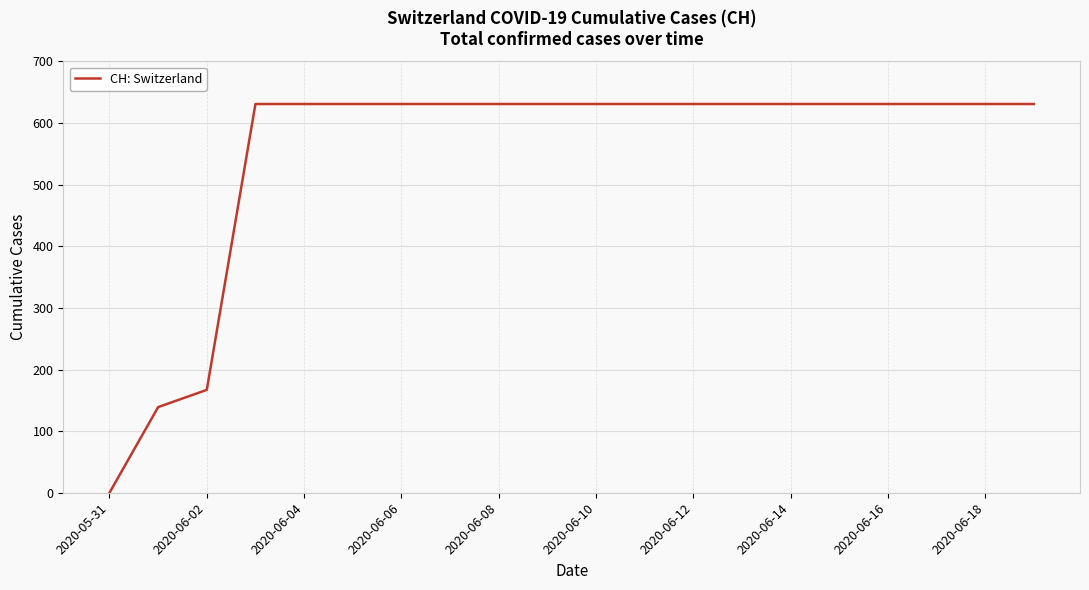

What is the maximum value shown in the chart?

631